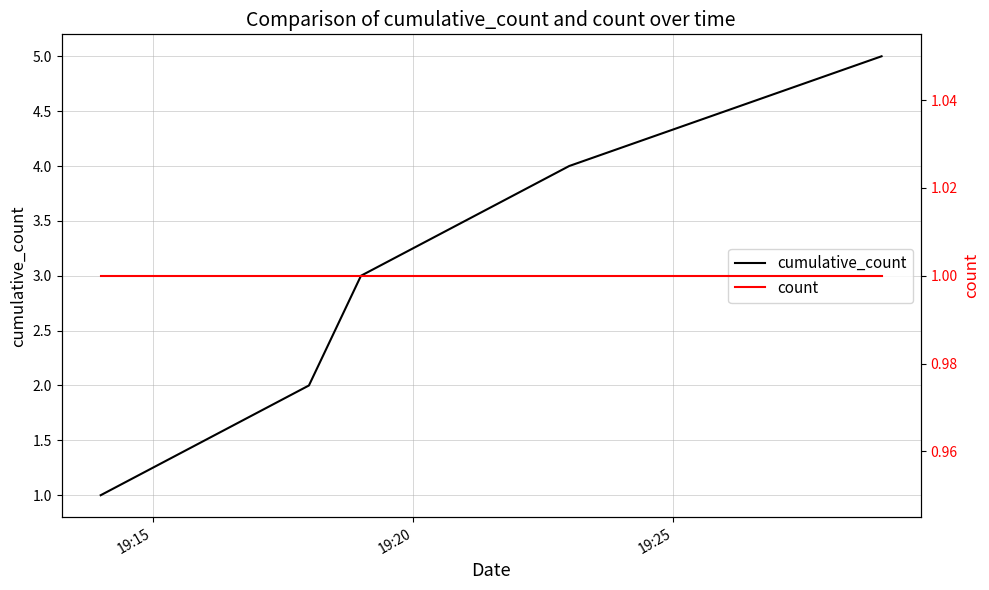

What is the lowest value of the cumulative_count series?

1